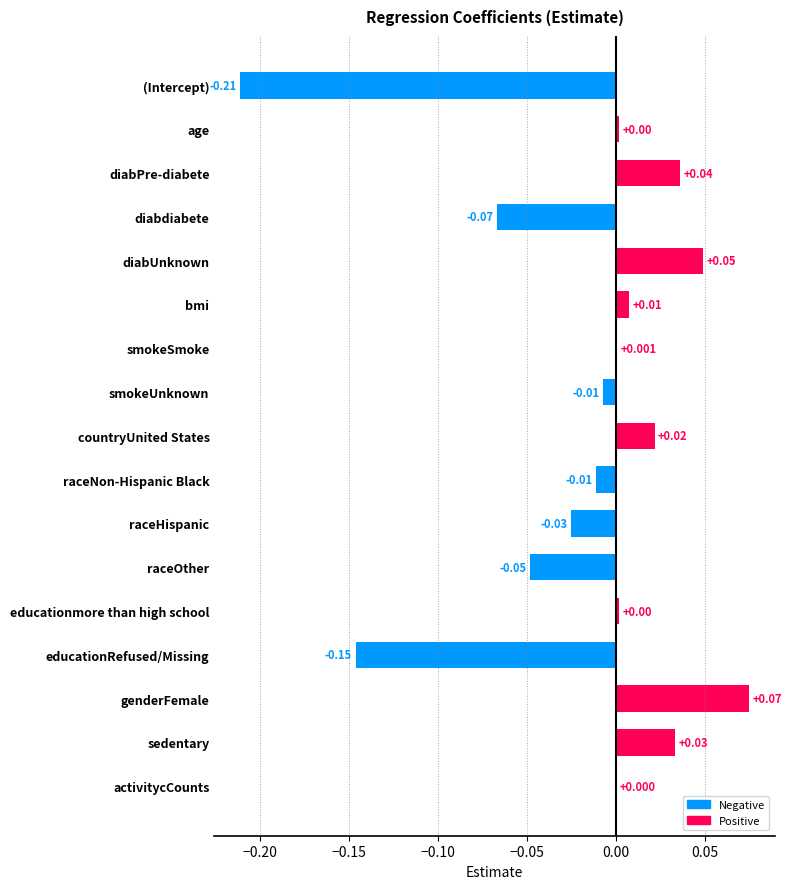

At which label is the value closest to 0?

activitycCounts